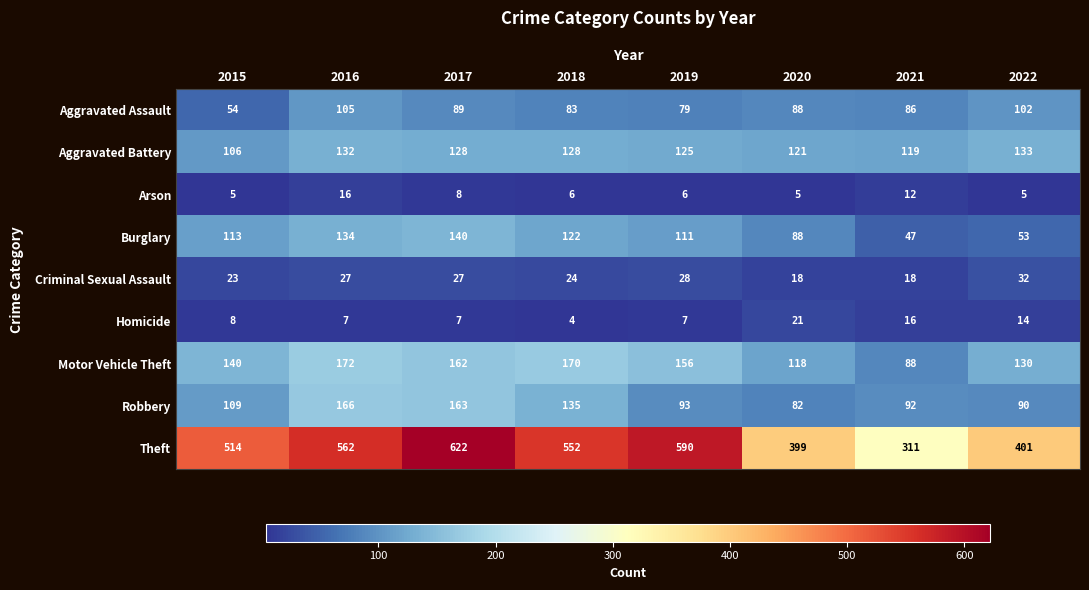

Which label corresponds to the largest value in the chart?

2017